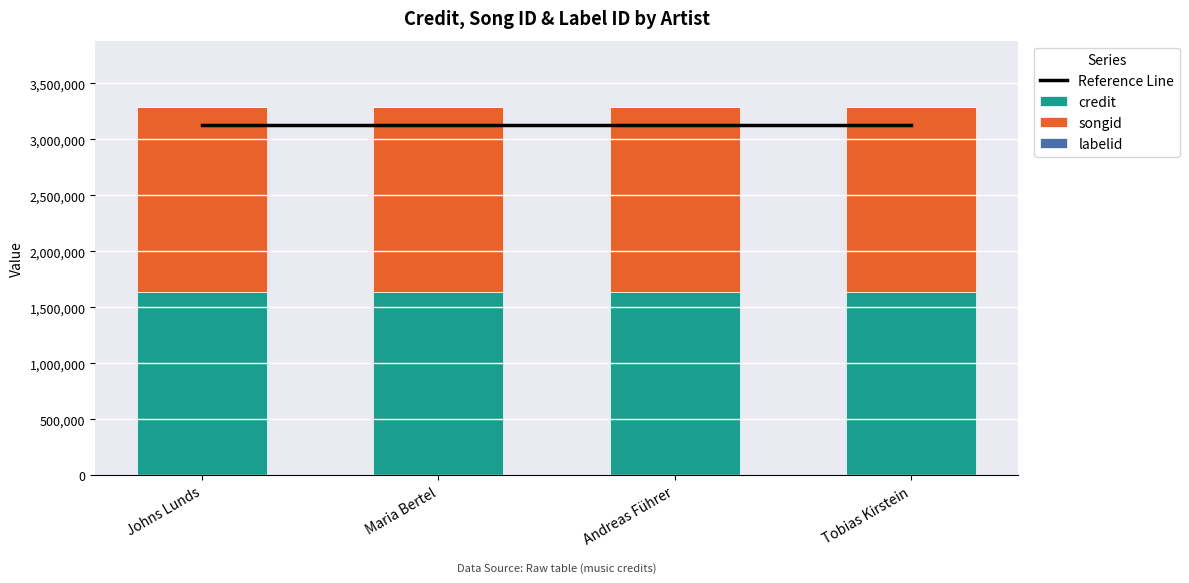

True or false: songid has a value of 1645665.0 at Tobias Kirstein.

True